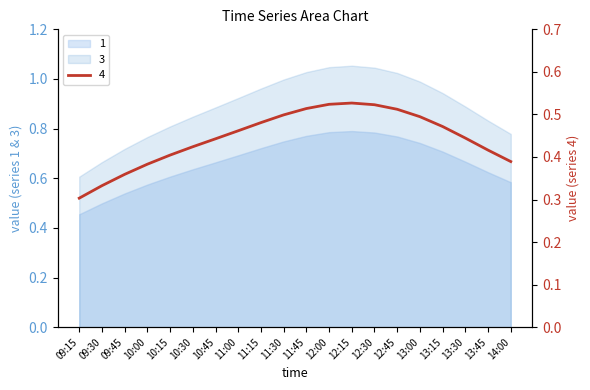

Reading left to right, transcribe all the data shown in this chart.

1: 0.5	0.5	0.5	0.6	0.6	0.6	0.7	0.7	0.7	0.7	0.8	0.8	0.8	0.8	0.8	0.7	0.7	0.7	0.6	0.6
3: 0.6	0.7	0.7	0.8	0.8	0.8	0.9	0.9	1.0	1.0	1.0	1.0	1.1	1.0	1.0	1.0	0.9	0.9	0.8	0.8
4: 0.3	0.3	0.4	0.4	0.4	0.4	0.4	0.5	0.5	0.5	0.5	0.5	0.5	0.5	0.5	0.5	0.5	0.4	0.4	0.4